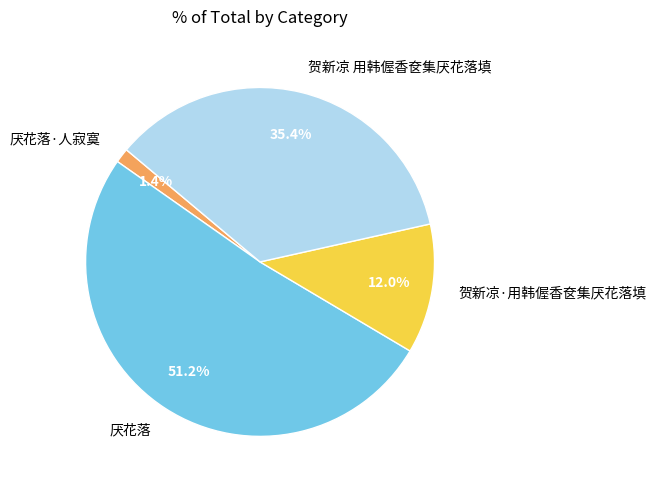

What percentage is the 贺新凉 用韩偓香奁集厌花落填 slice, to the nearest percent?

35%